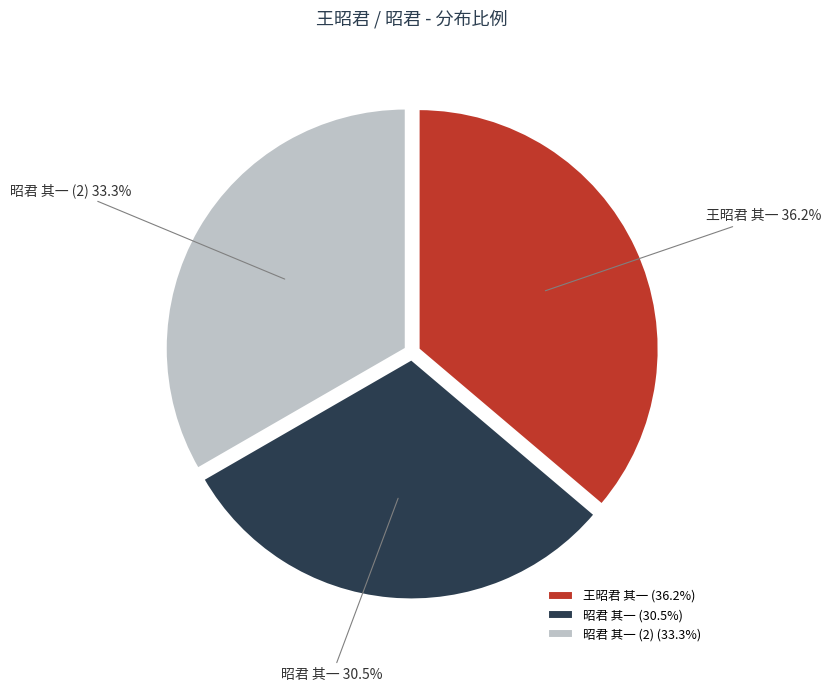

Combined, do 王昭君 其一 and 昭君 其一 account for over 50%?

Yes